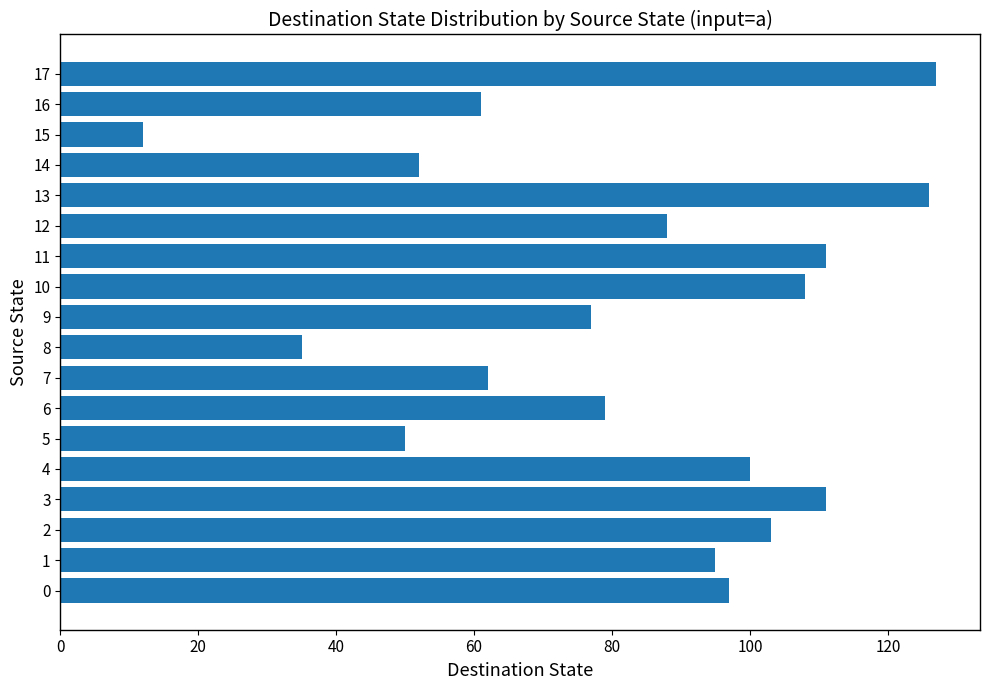

What is the change in value from 0 to 13?

+29